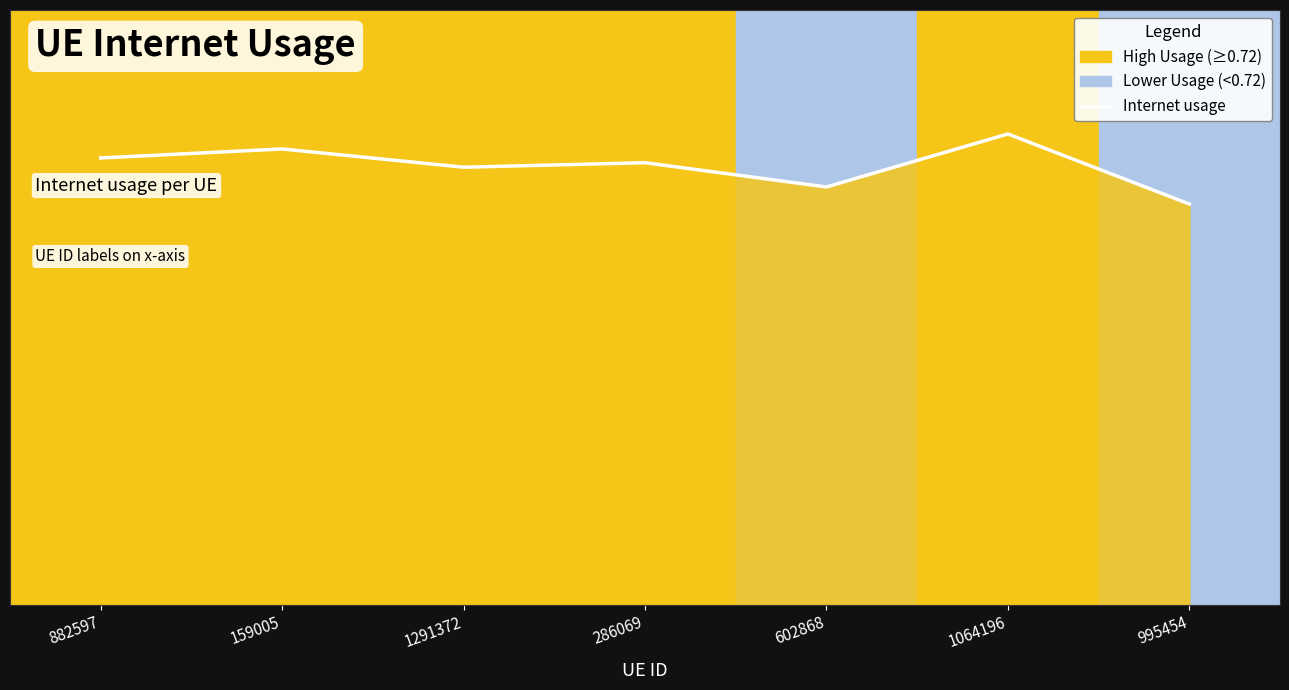

List the labels in order of value, smallest first.

995454, 602868, 1291372, 286069, 882597, 159005, 1064196